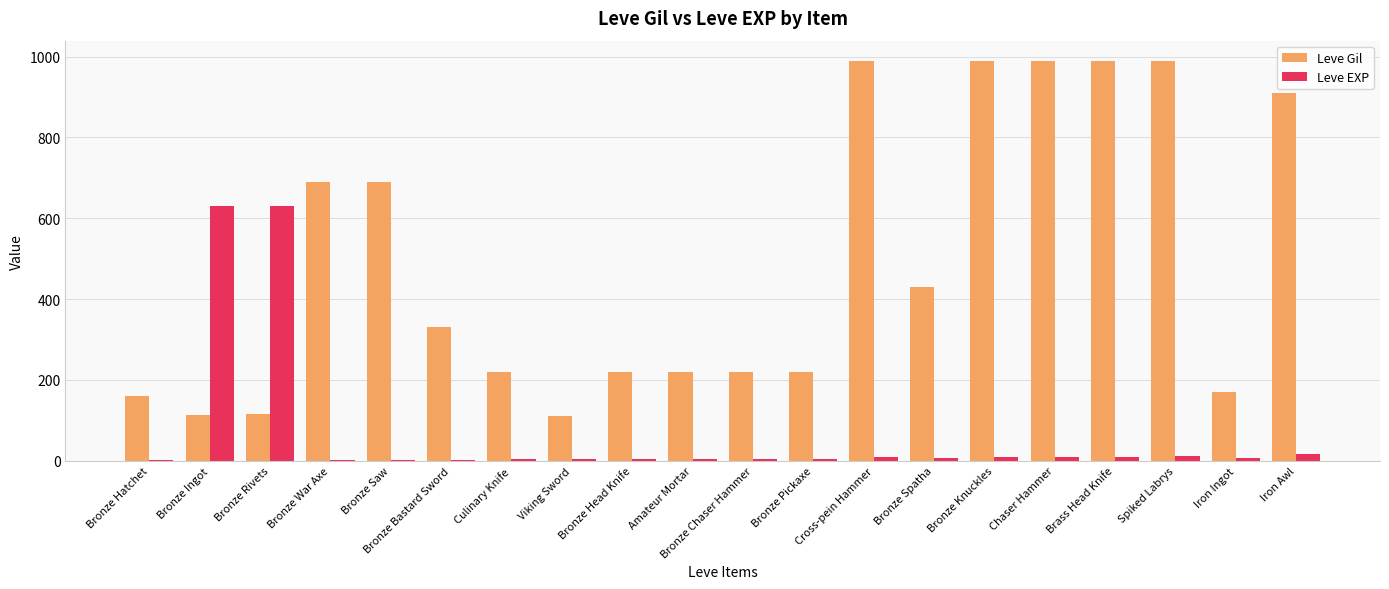

What is the maximum value shown in the chart?

990